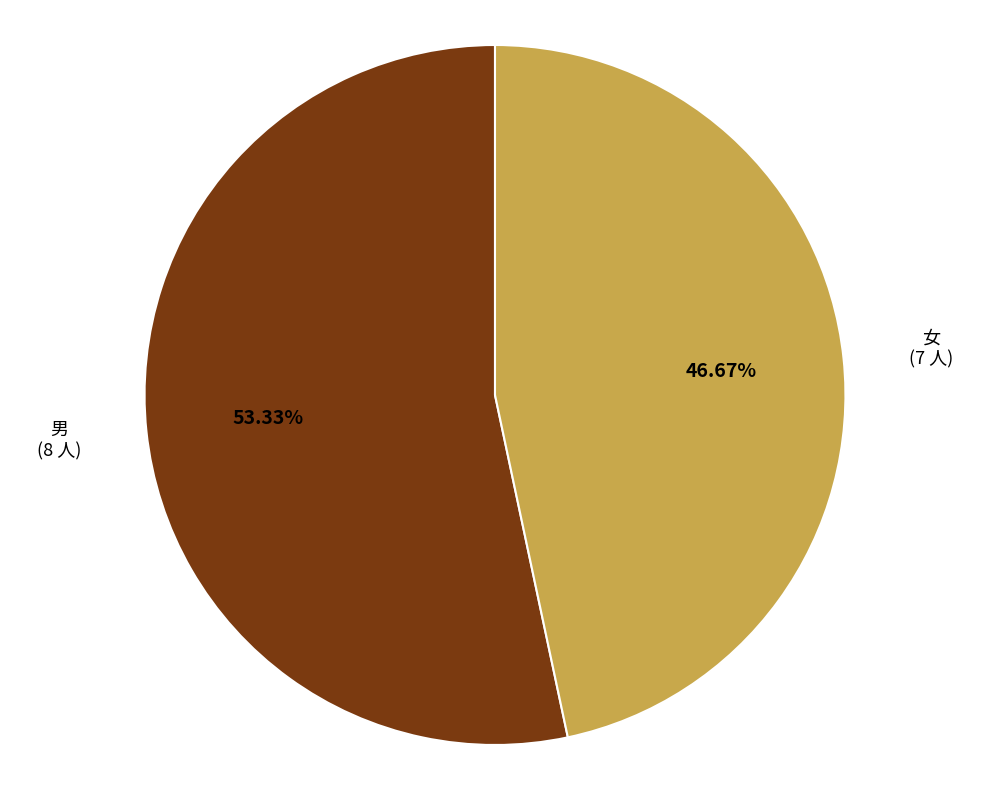

To the nearest percent, what portion does 男 represent?

53%